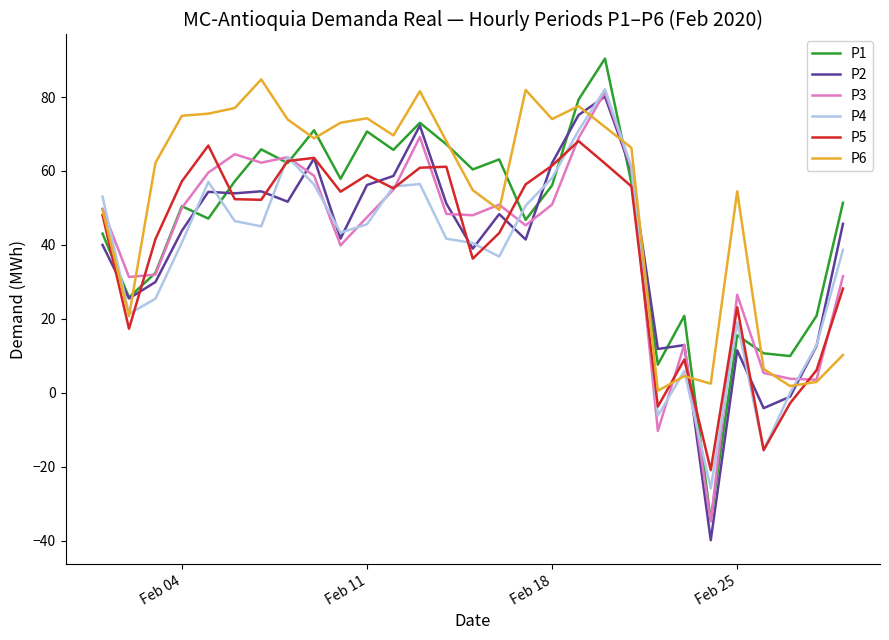

Which series has the widest spread of values?

P1